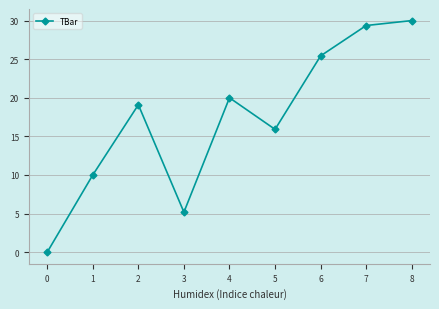

Where is the first local minimum?

3